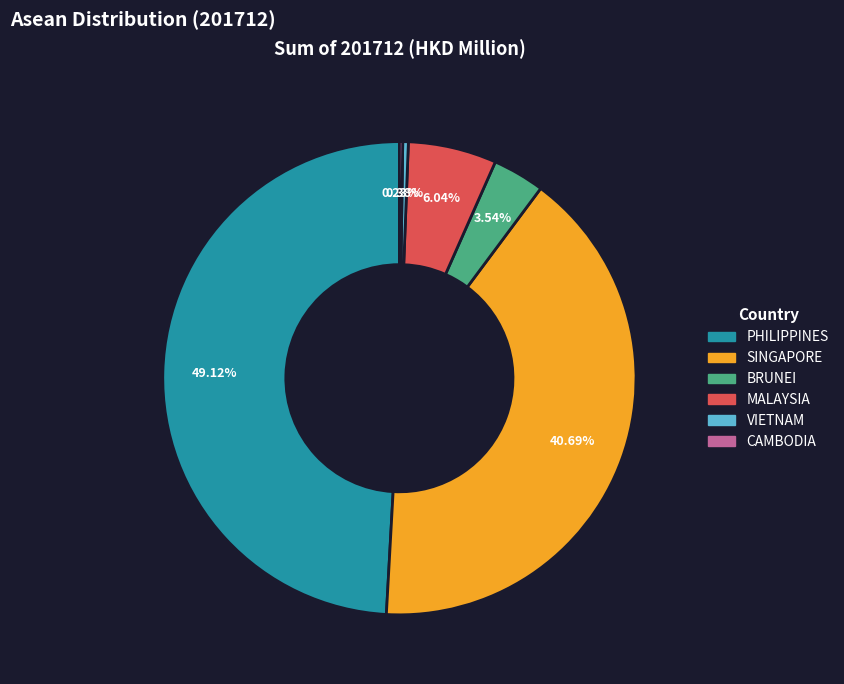

Is there any slice that represents more than half of the pie?

No